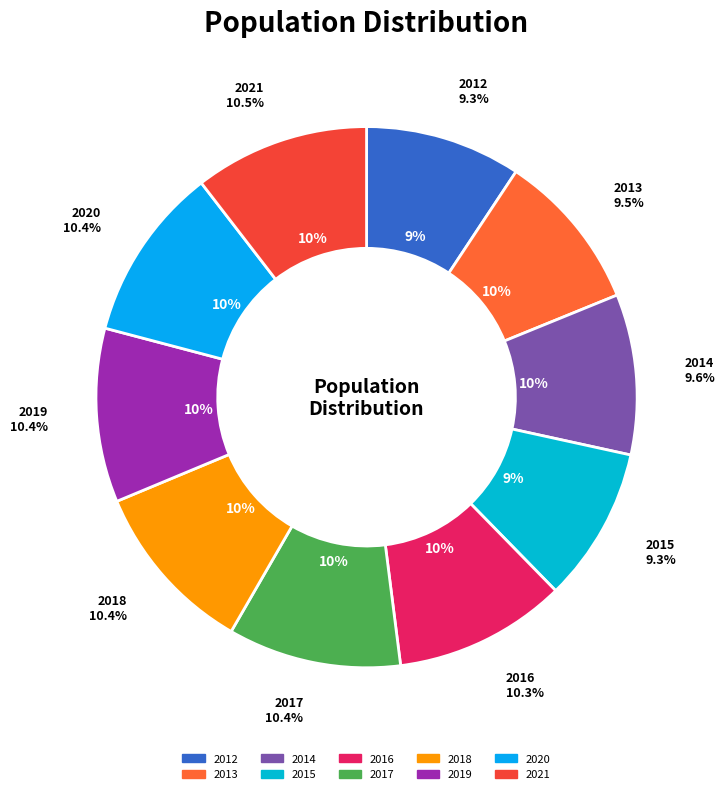

Which category has the smallest portion of the pie?

2015